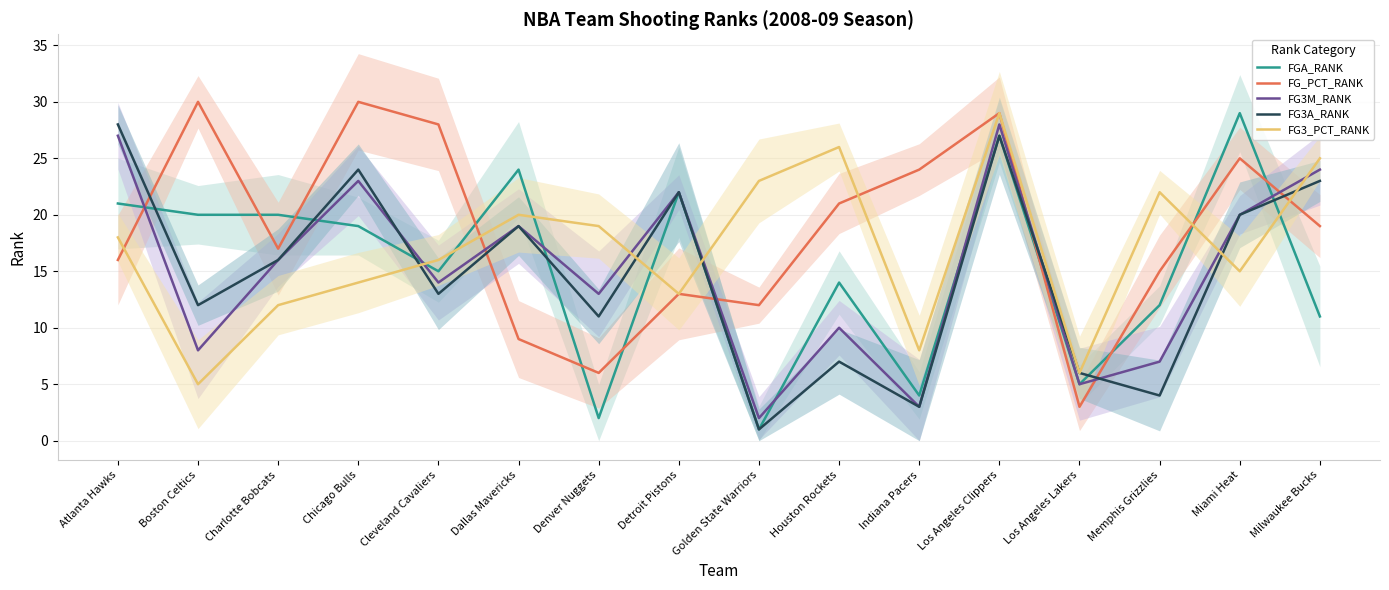

What position from the left is Los Angeles Lakers?

13